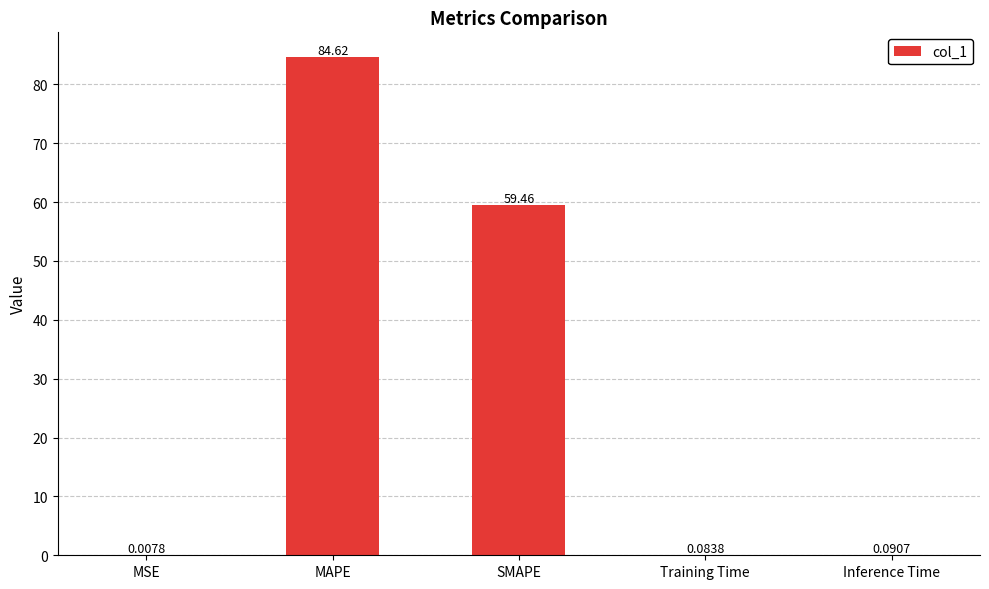

Which category has the highest value across all series?

MAPE